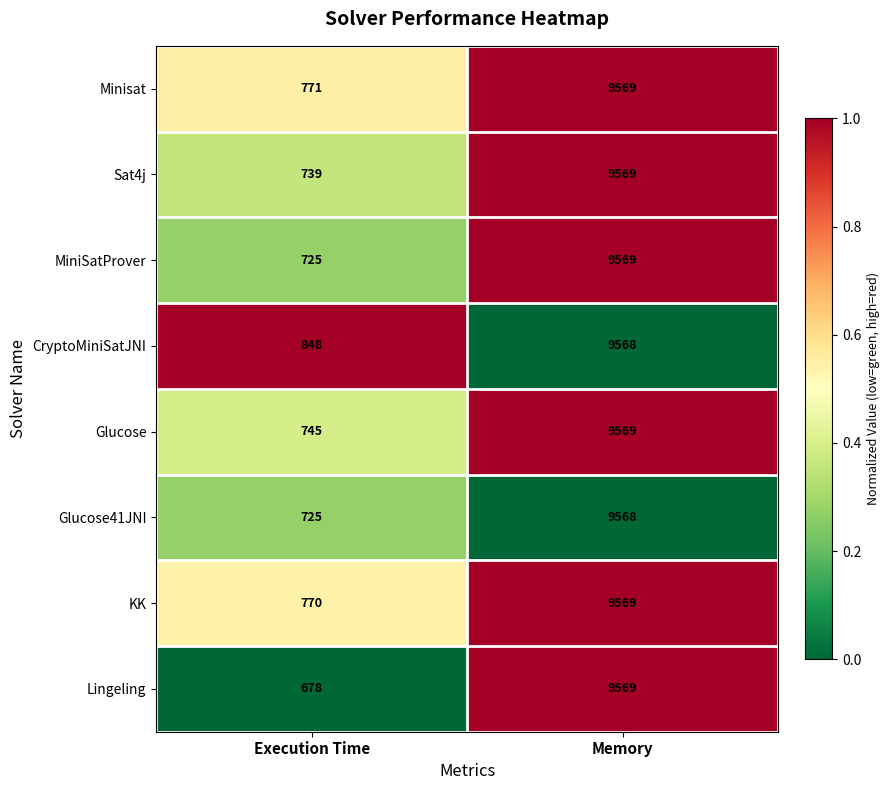

What is the maximum value for Minisat?

9569